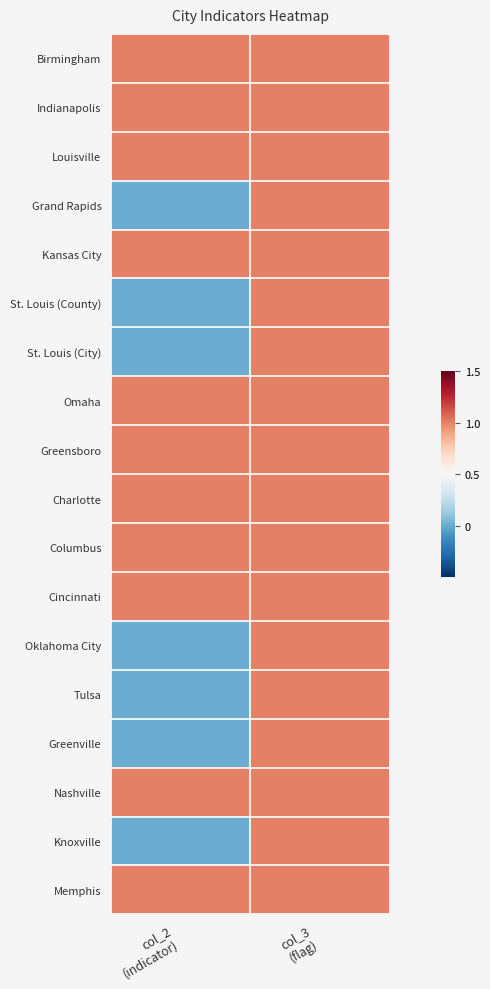

Which series has the largest total across all categories?

Birmingham